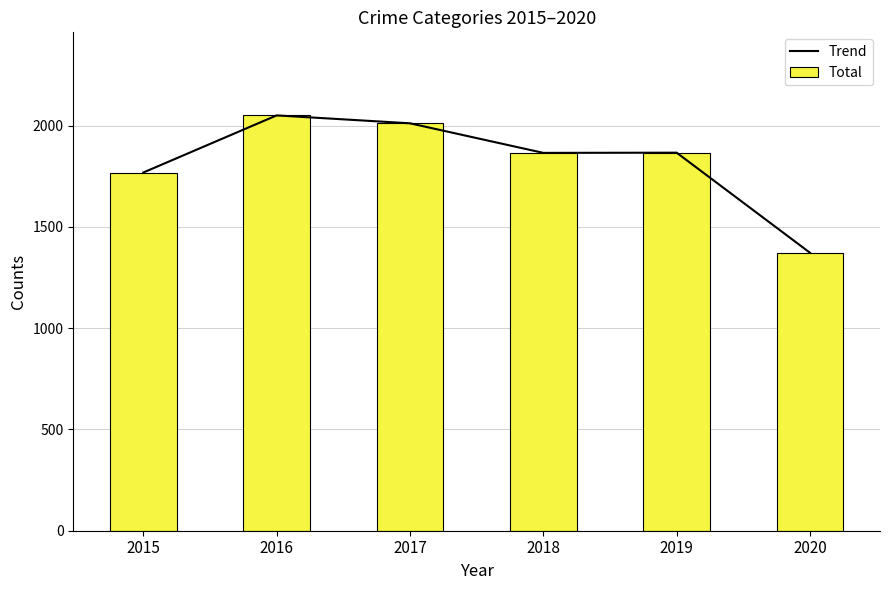

Rank the series by their maximum value, from lowest to highest.

Trend, Total